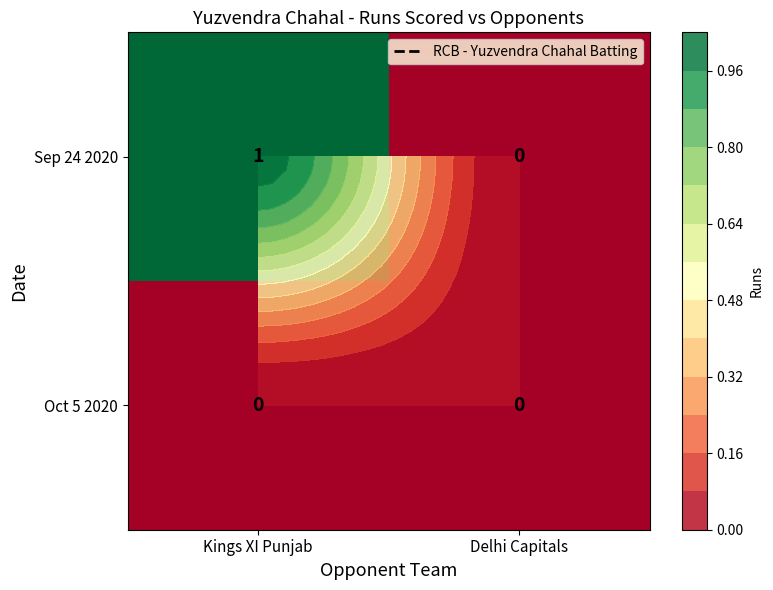

Is the value of Oct 5 2020 at Kings XI Punjab greater than the value of Sep 24 2020 at Delhi Capitals?

No